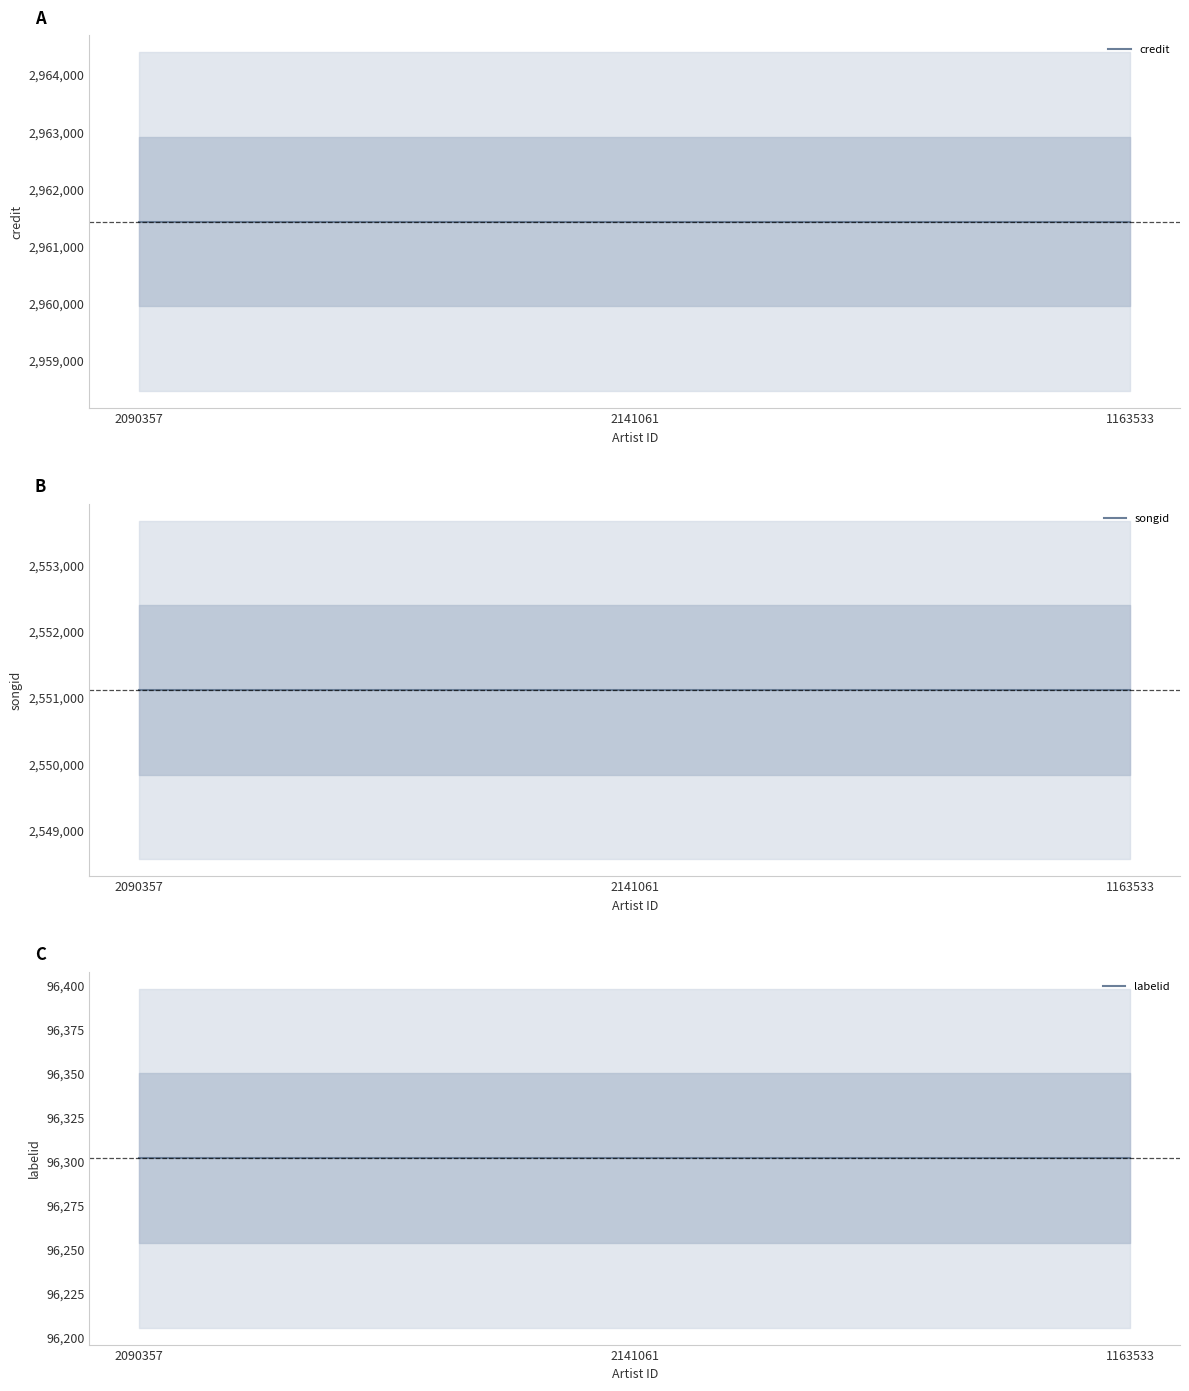

Read the credit value at 2090357.

2961433